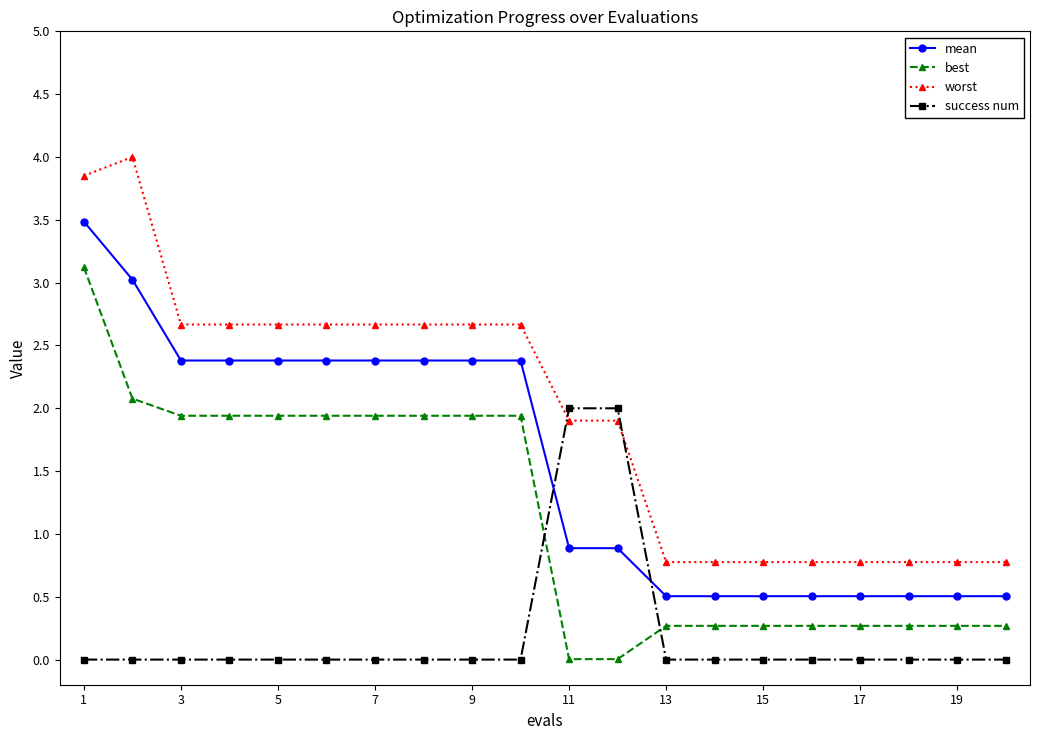

What is the difference between the second highest and second lowest values in the best series?

2.1